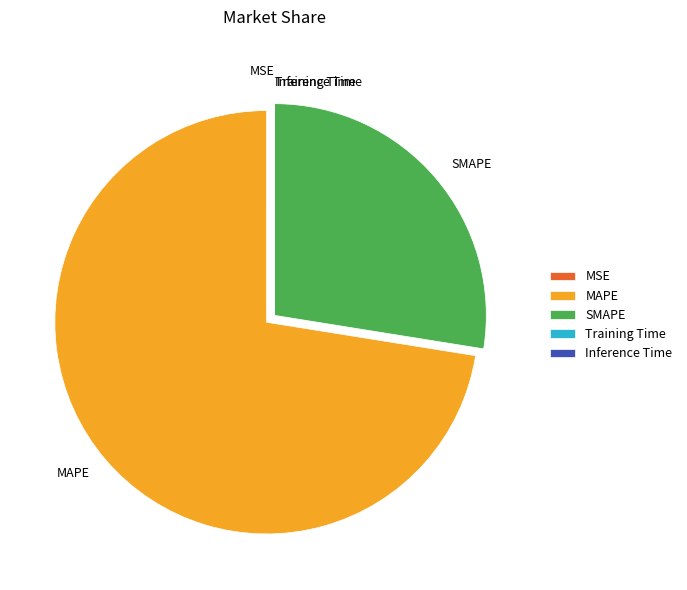

Which category has the biggest portion of the pie?

MAPE